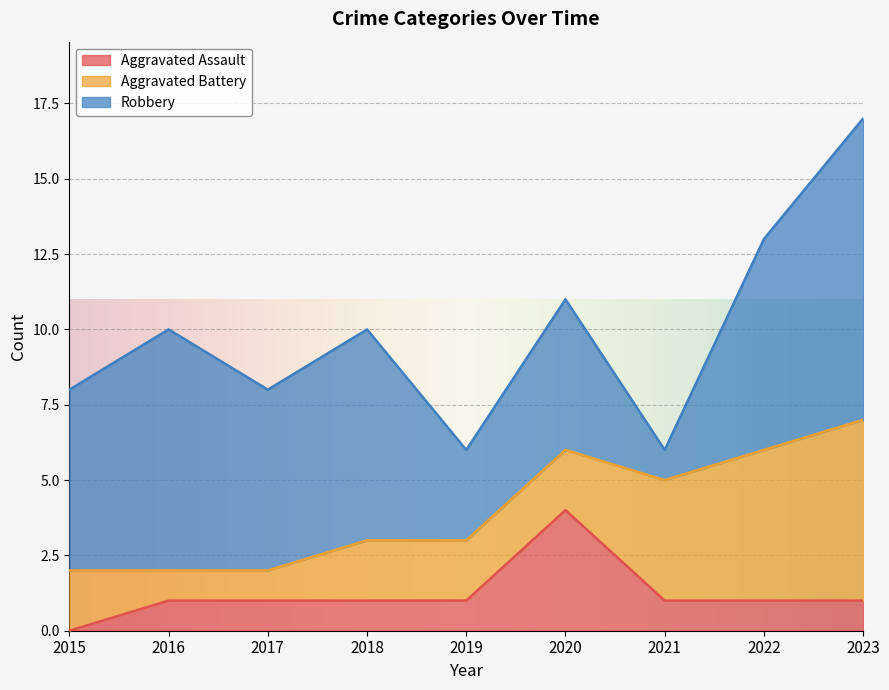

How many lines are shown in the chart?

3